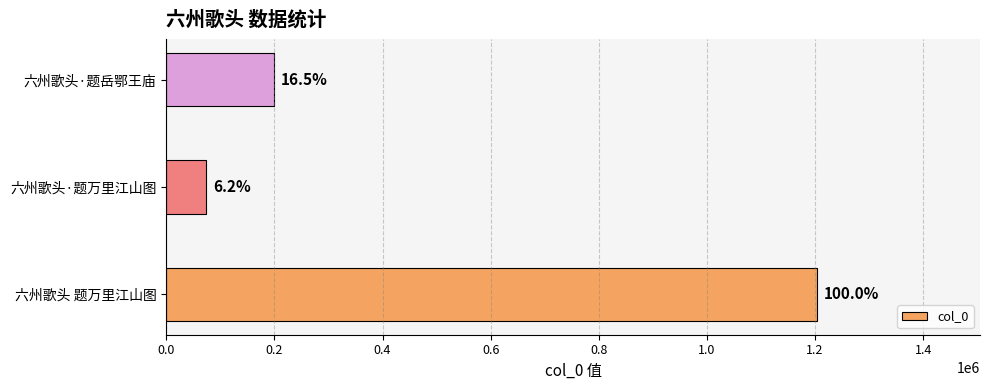

How many bars are there in total?

3